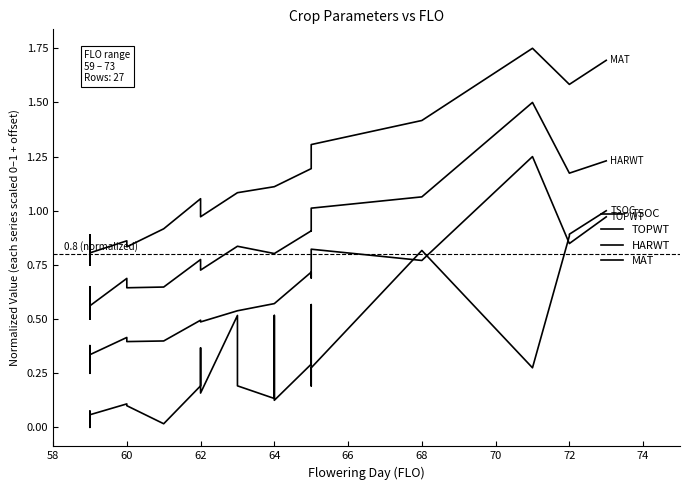

Is it true that MAT equals 0.5 at 58?

False